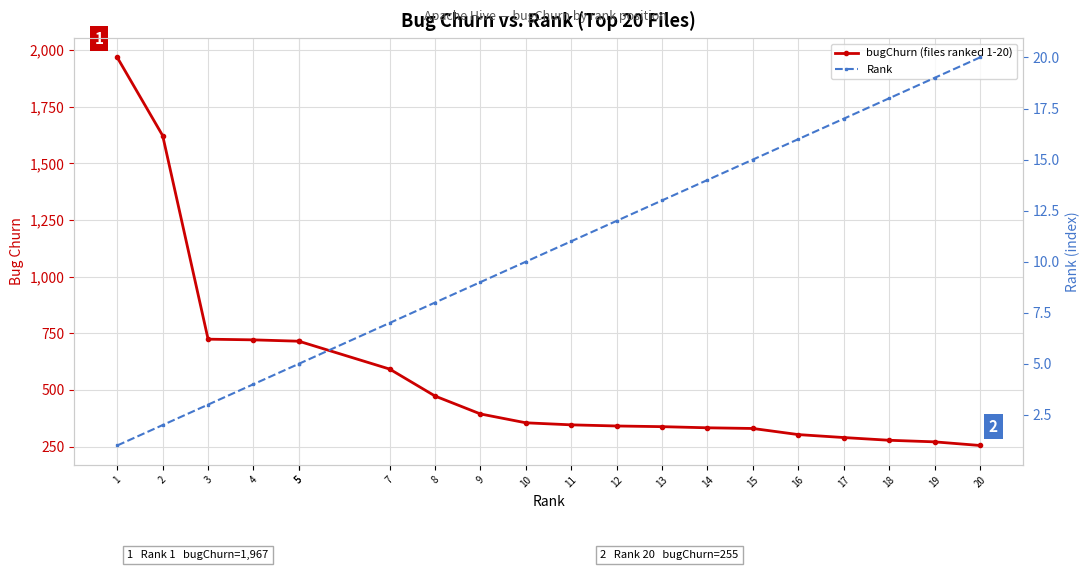

True or false: bugChurn (files ranked 1-20) and Rank intersect in this chart.

False